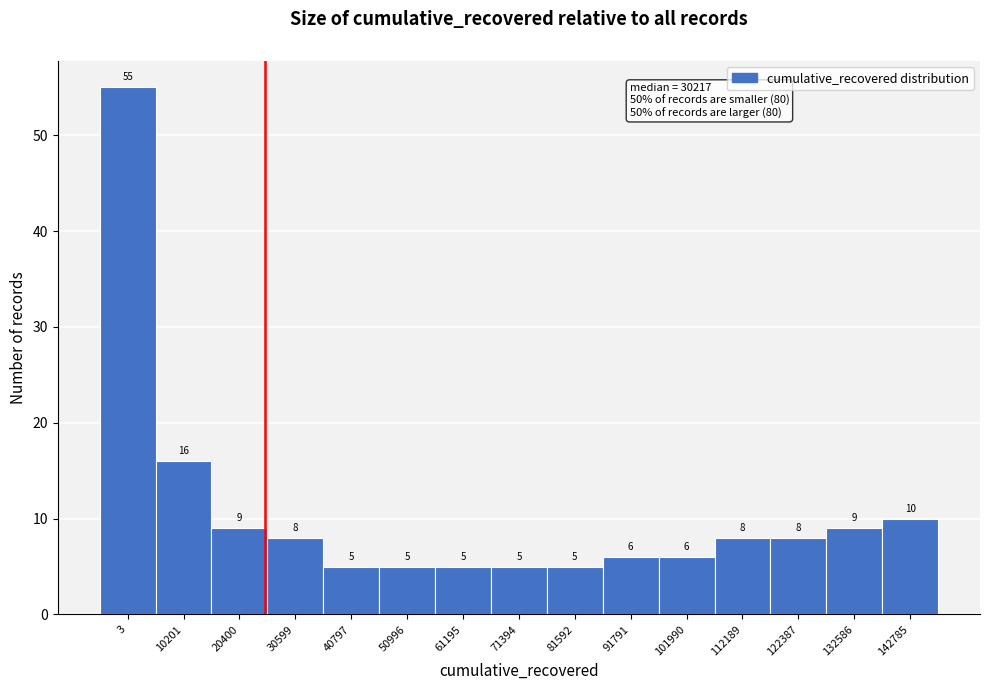

Reading right to left, extract all data points from this chart.

142785=10	132586=9	122387=8	112189=8	101990=6	91791=6	81592=5	71394=5	61195=5	50996=5	40797=5	30599=8	20400=9	10201=16	3=55